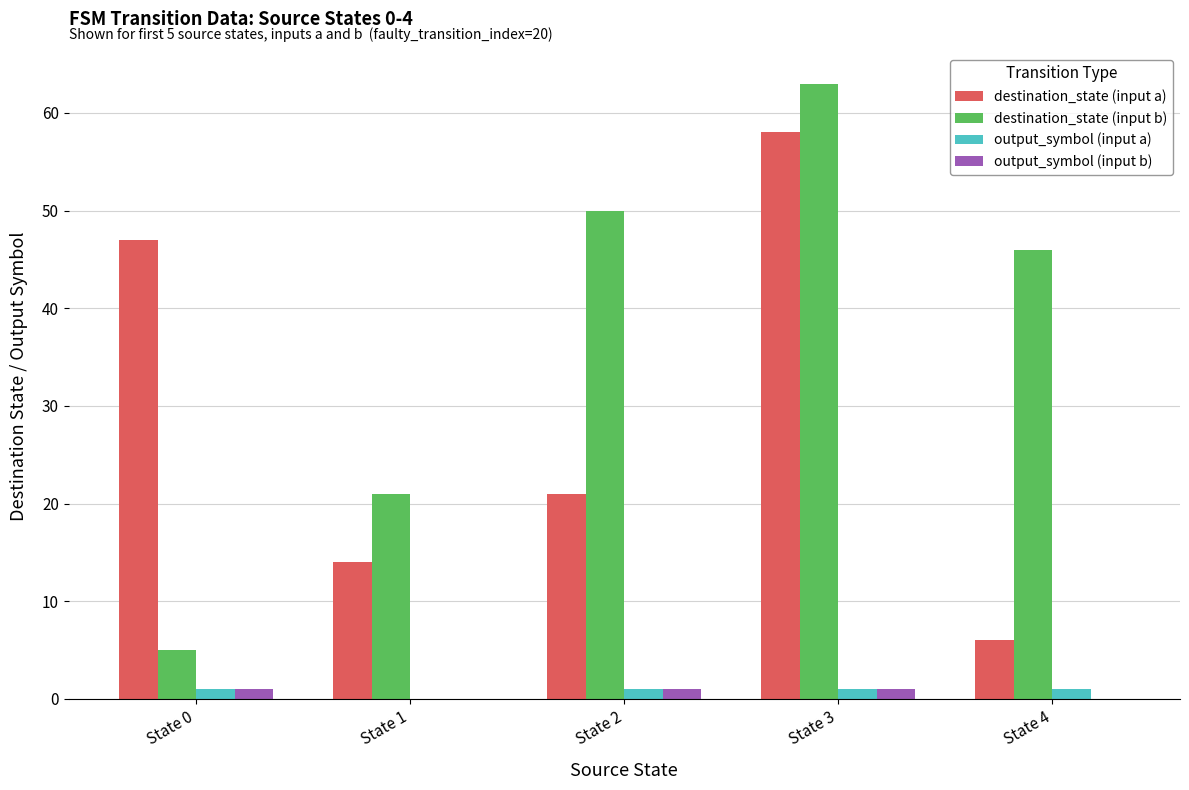

How many categories are shown in the chart?

5